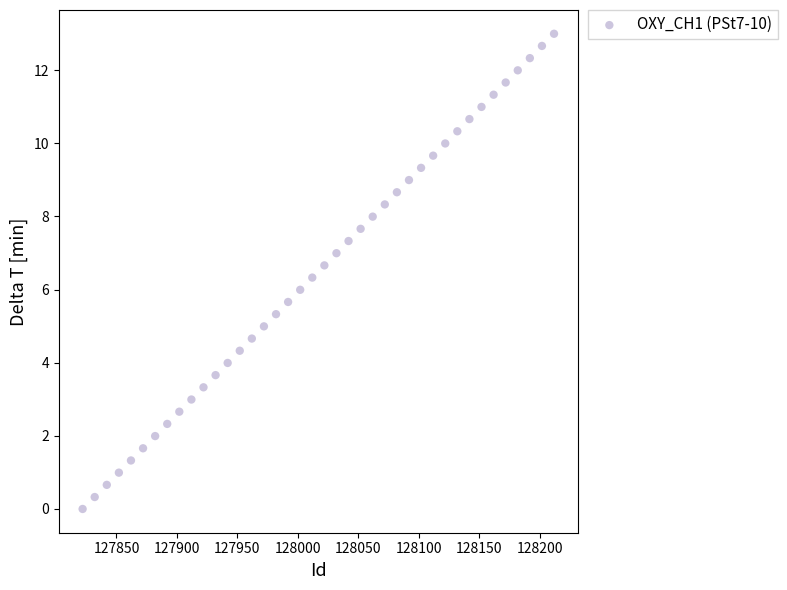

What is the range of X values (max minus min)?

390.0